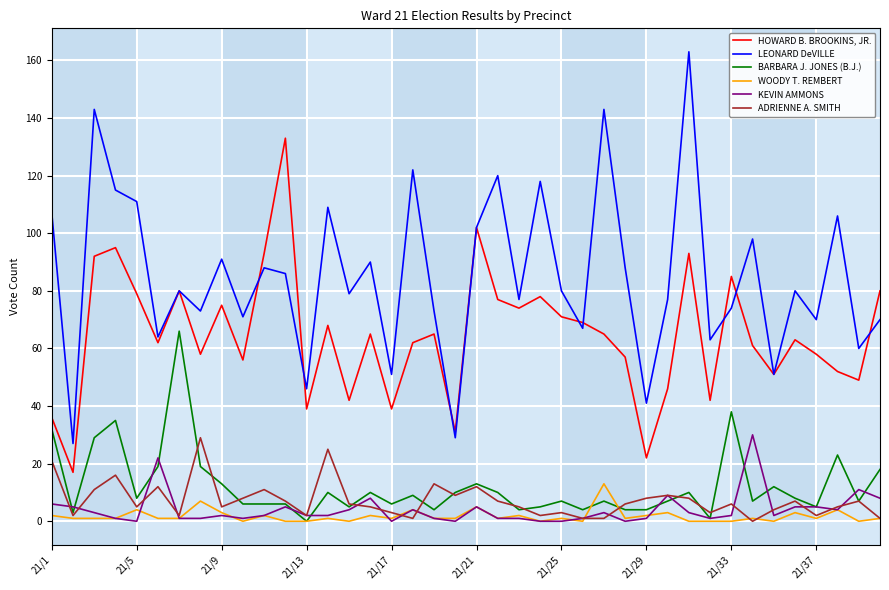

Reading left to right, what are all the values shown in this chart?

HOWARD B. BROOKINS, JR.: 36	17	92	95	79	62	80	58	75	56	93	133	39	68	42	65	39	62	65	31	102	77	74	78	71	69	65	57	22	46	93	42	85	61	51	63	58	52	49	80
LEONARD DeVILLE: 107	27	143	115	111	64	80	73	91	71	88	86	46	109	79	90	51	122	73	29	102	120	77	118	80	67	143	88	41	77	163	63	74	98	51	80	70	106	60	70
BARBARA J. JONES (B.J.): 32	3	29	35	8	19	66	19	13	6	6	6	0	10	5	10	6	9	4	10	13	10	4	5	7	4	7	4	4	7	10	1	38	7	12	8	5	23	7	18
WOODY T. REMBERT: 2	1	1	1	4	1	1	7	3	0	2	0	0	1	0	2	1	4	1	1	5	1	2	0	1	0	13	1	2	3	0	0	0	1	0	3	1	4	0	1
KEVIN AMMONS: 6	5	3	1	0	22	1	1	2	1	2	5	2	2	4	8	0	4	1	0	5	1	1	0	0	1	3	0	1	9	3	1	2	30	2	5	5	4	11	8
ADRIENNE A. SMITH: 21	2	11	16	5	12	2	29	5	8	11	7	2	25	6	5	3	1	13	9	12	7	5	2	3	1	1	6	8	9	8	3	6	0	4	7	2	5	7	1